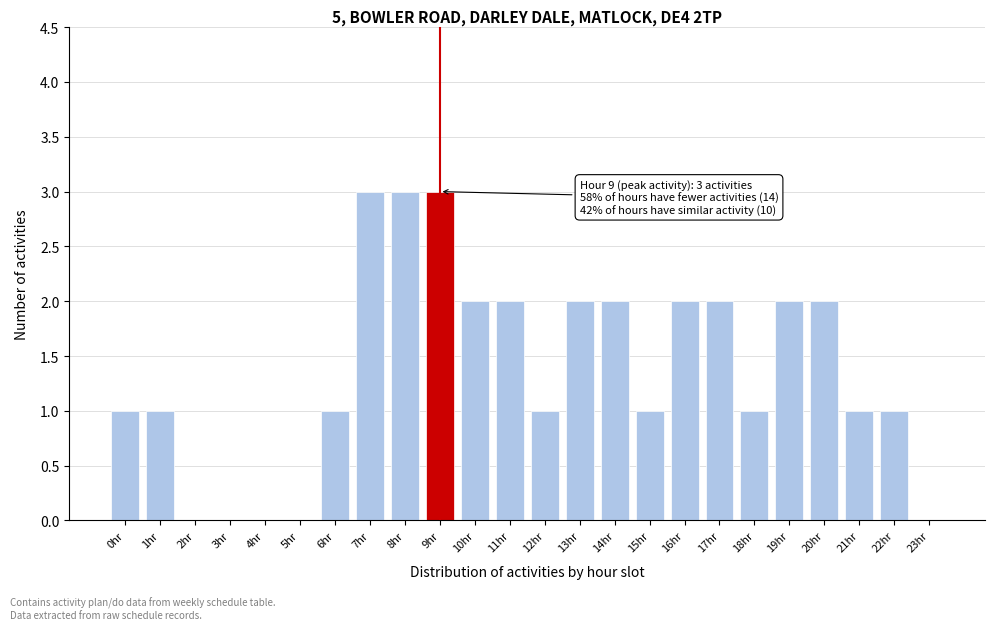

Reading right to left, list all the values displayed in this chart.

23hr=0	22hr=1	21hr=1	20hr=2	19hr=2	18hr=1	17hr=2	16hr=2	15hr=1	14hr=2	13hr=2	12hr=1	11hr=2	10hr=2	9hr=3	8hr=3	7hr=3	6hr=1	5hr=0	4hr=0	3hr=0	2hr=0	1hr=1	0hr=1